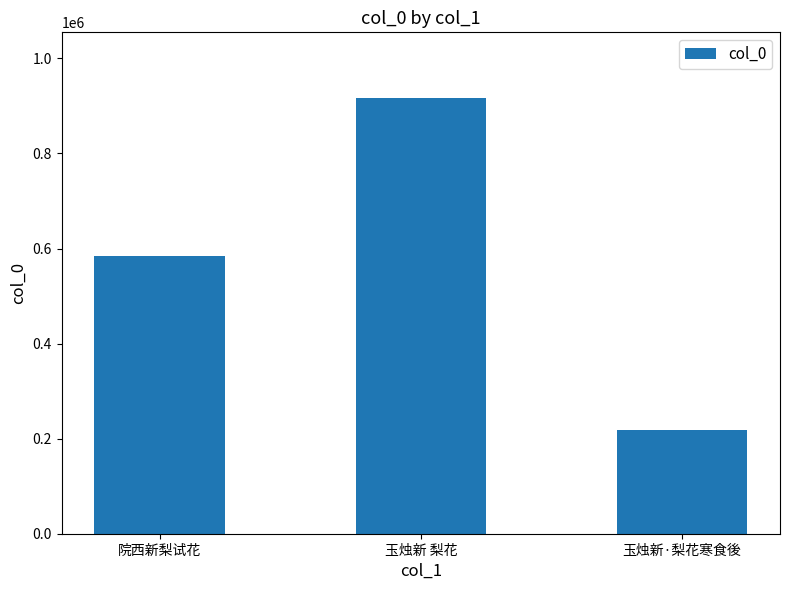

What is the sum of the values at 玉烛新·梨花寒食後 and 院西新梨试花?

802625